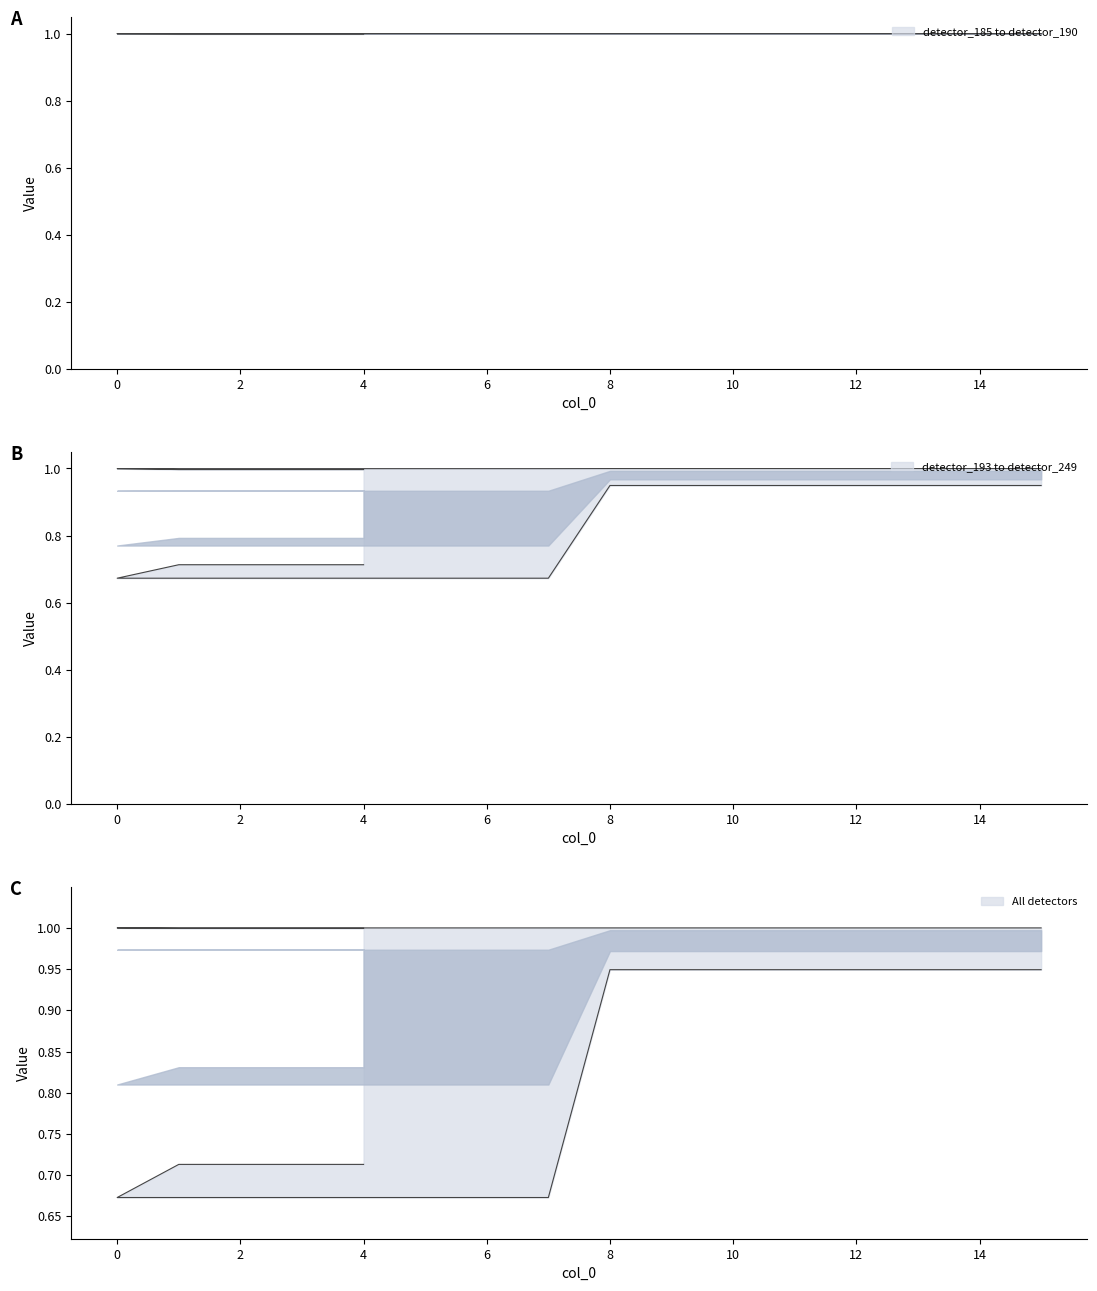

What is the difference between the highest and lowest values at 3?

0.3